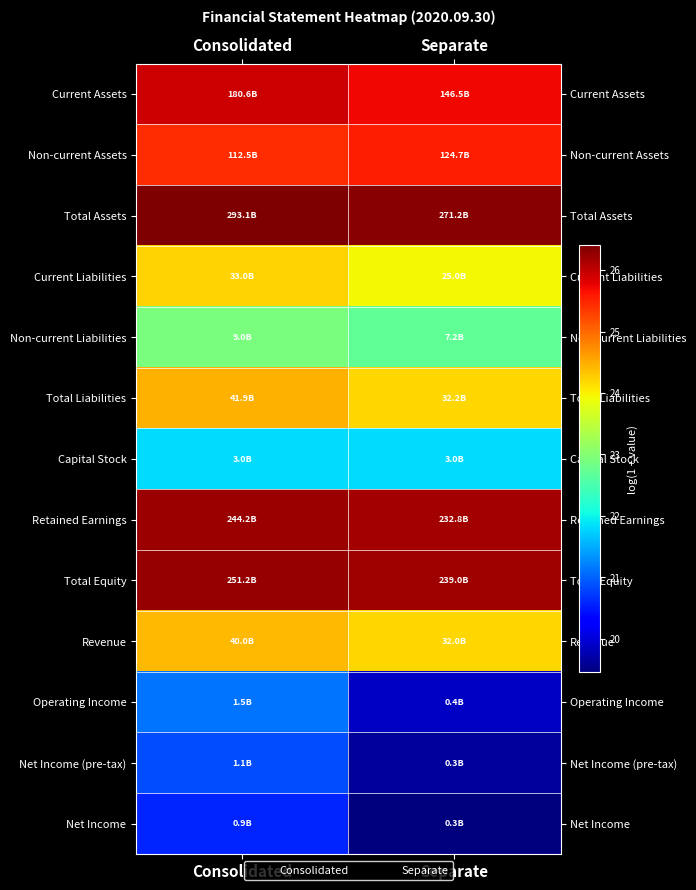

What is the smallest value displayed?

19.5